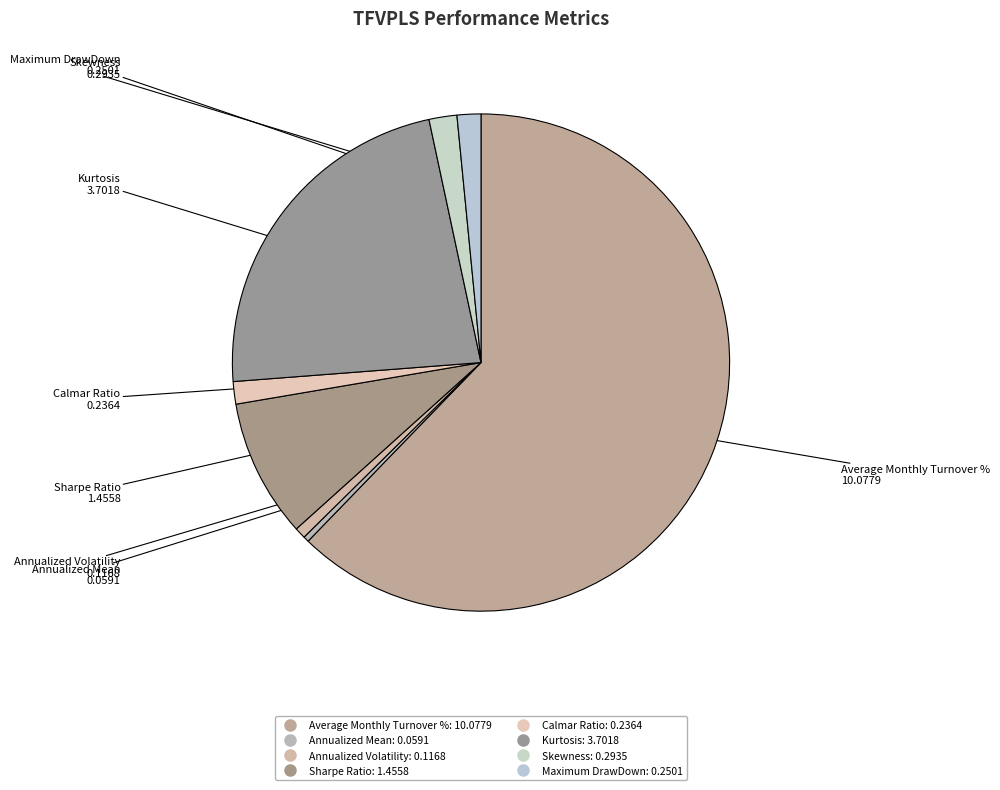

Count the number of slices in the pie.

8